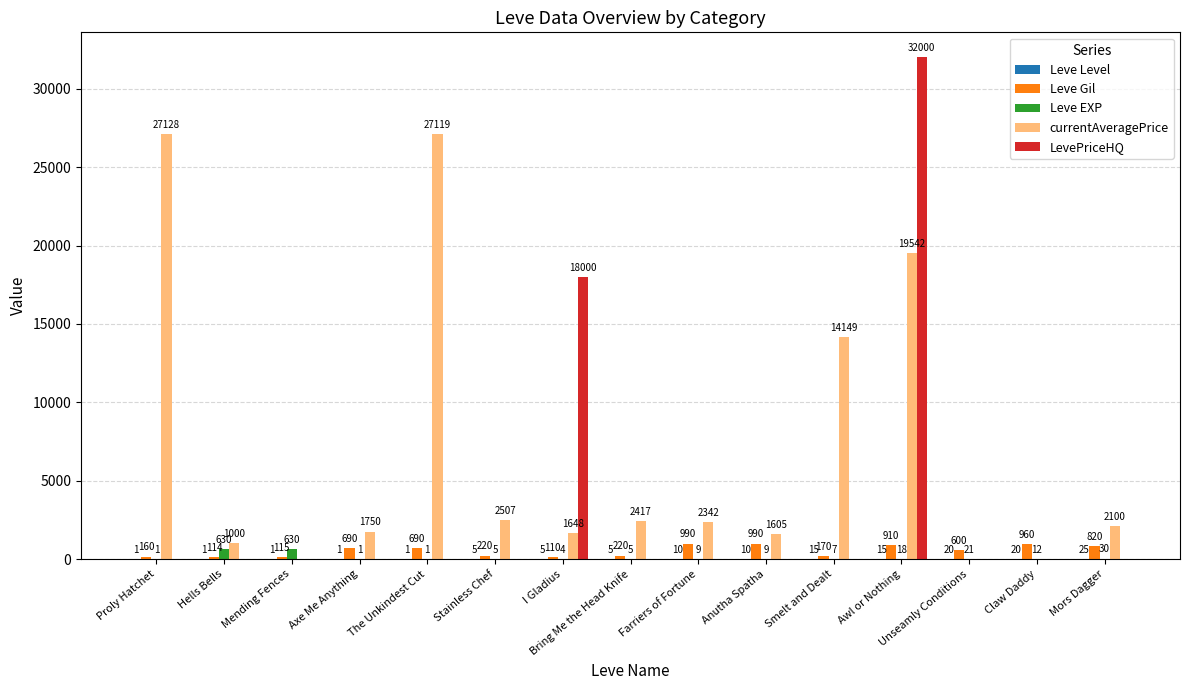

What is the maximum value shown in the chart?

32000